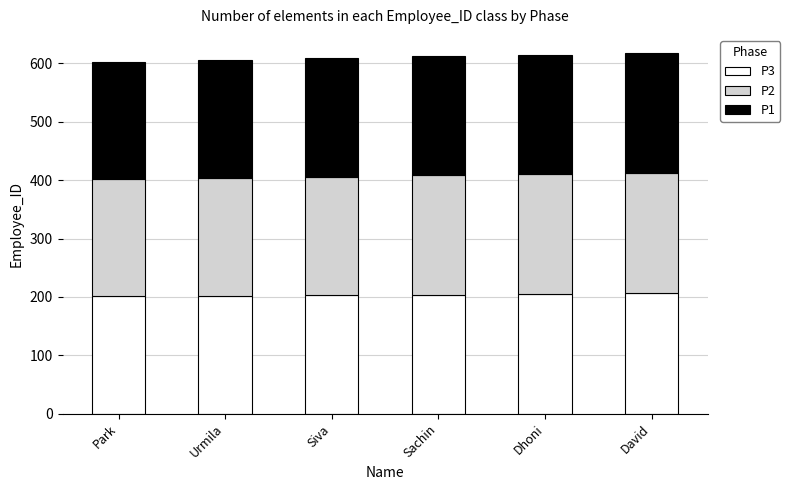

The value of P3 at David is 206. True or false?

True